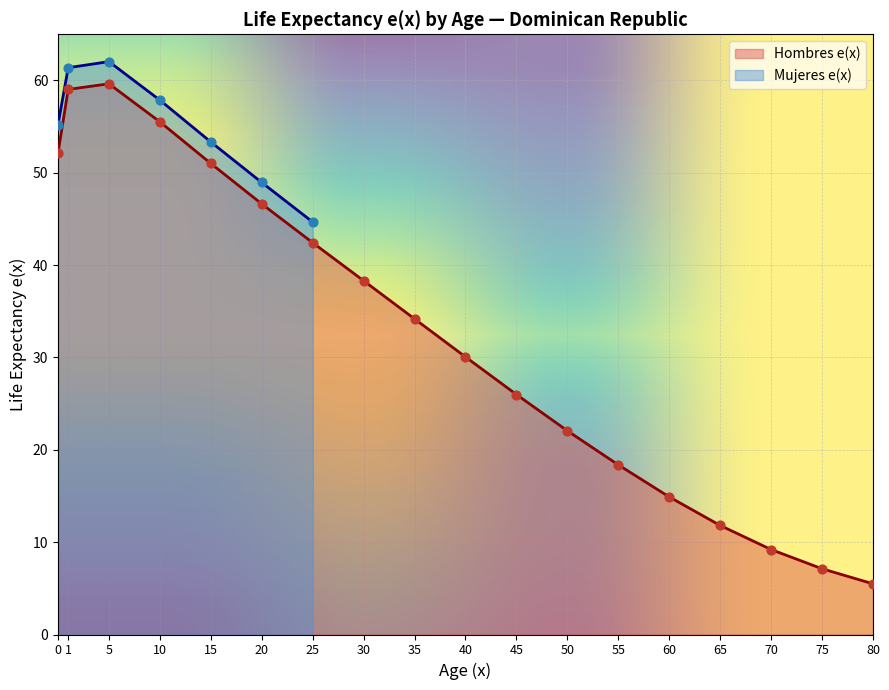

What is the ratio of the value at 20 to the value at 50?

2.1